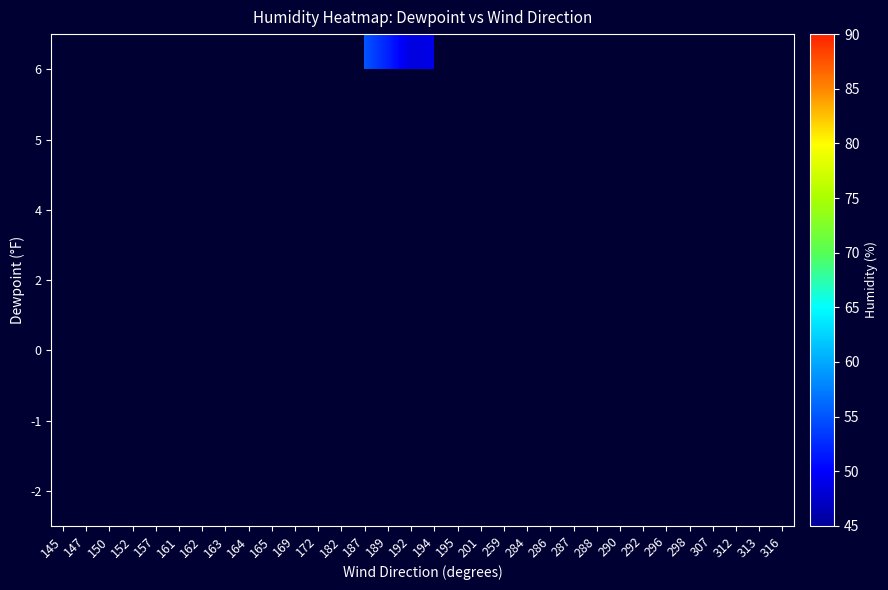

Is the value of 6 at 172 greater than the value of 5 at 152?

No